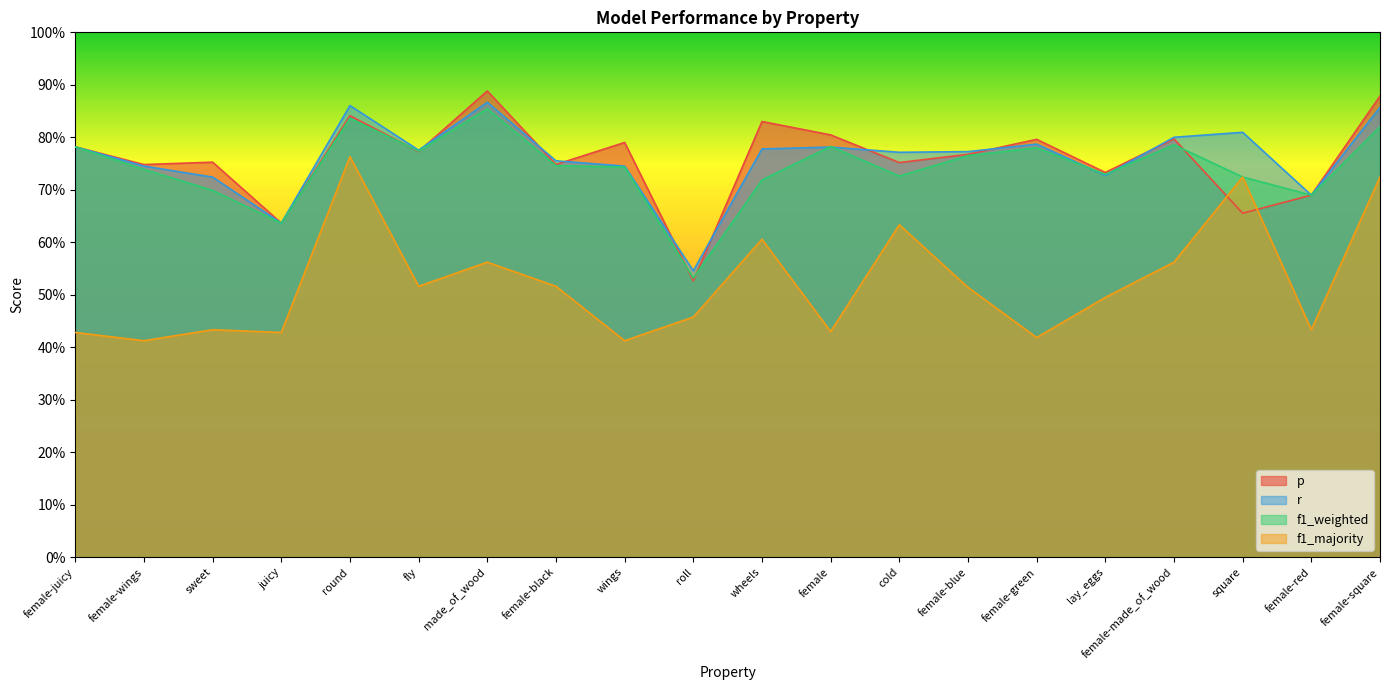

What position from the left is female-green?

15